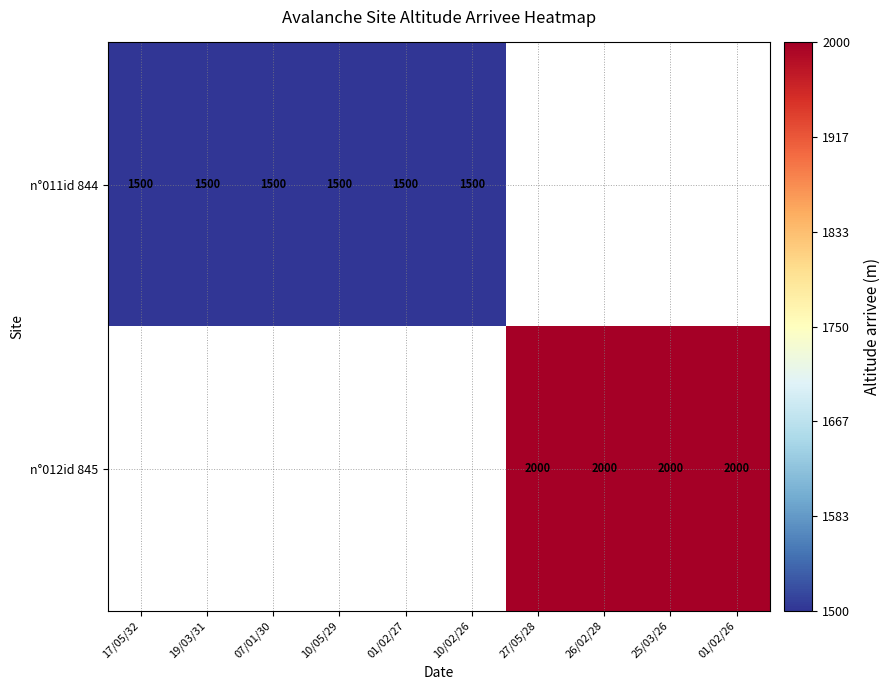

Is it true that n°011id 844 equals 391.8 at 19/03/31?

False